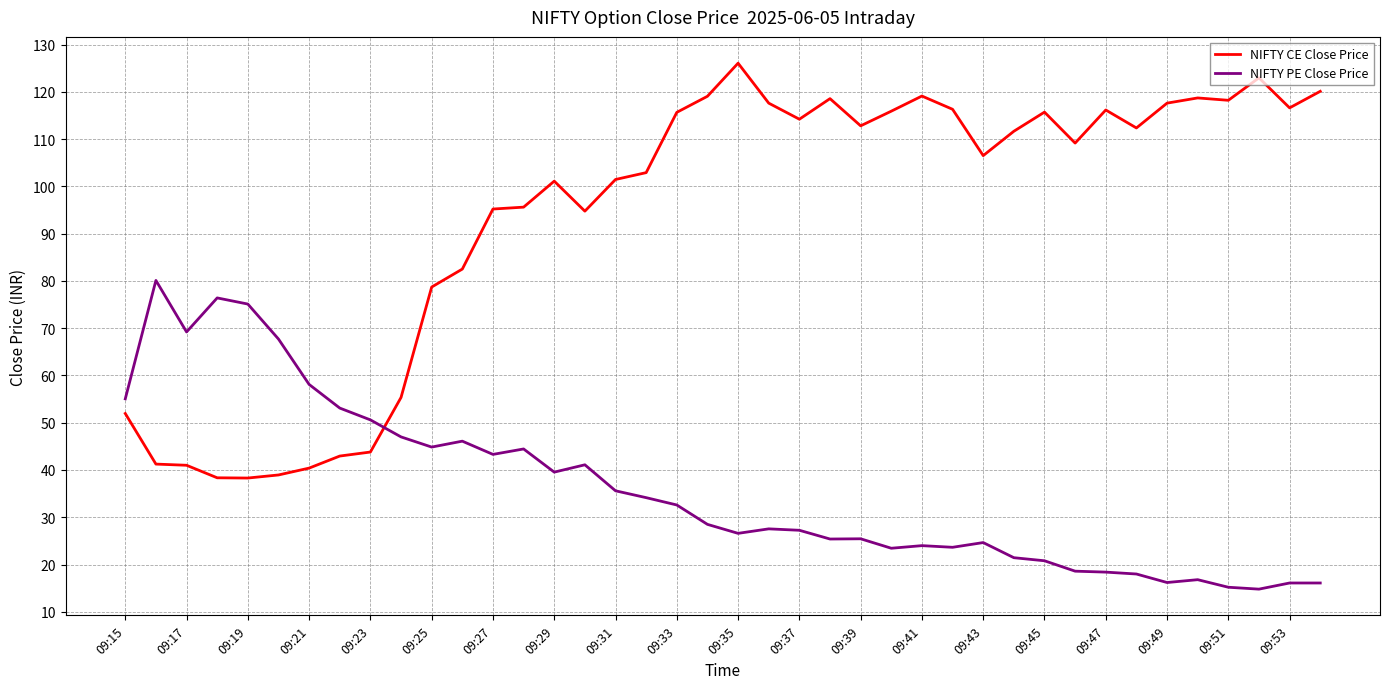

How many distinct data groups are displayed?

2